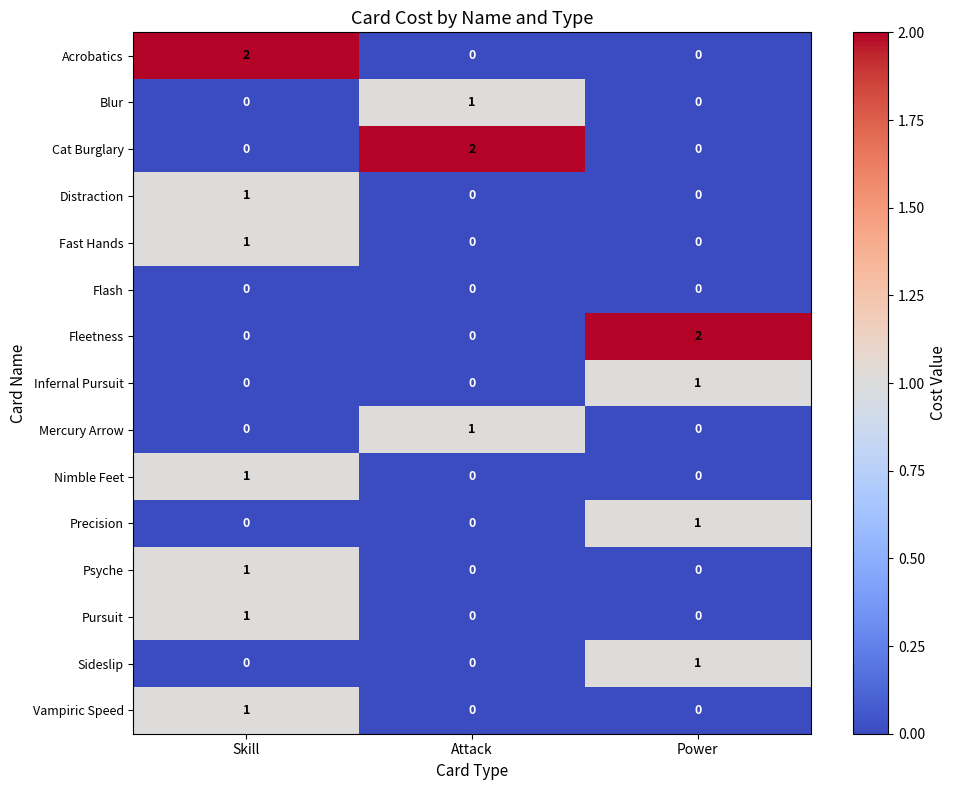

True or false: Infernal Pursuit has a value of 0 at Skill.

True